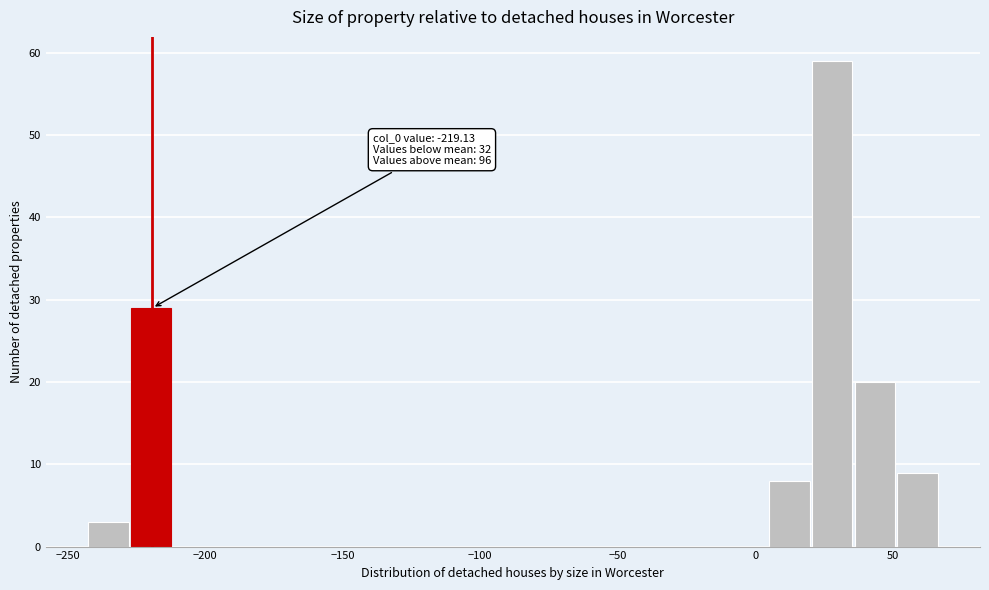

Read against the x-axis, roughly where is the centre of the tallest bar?

30